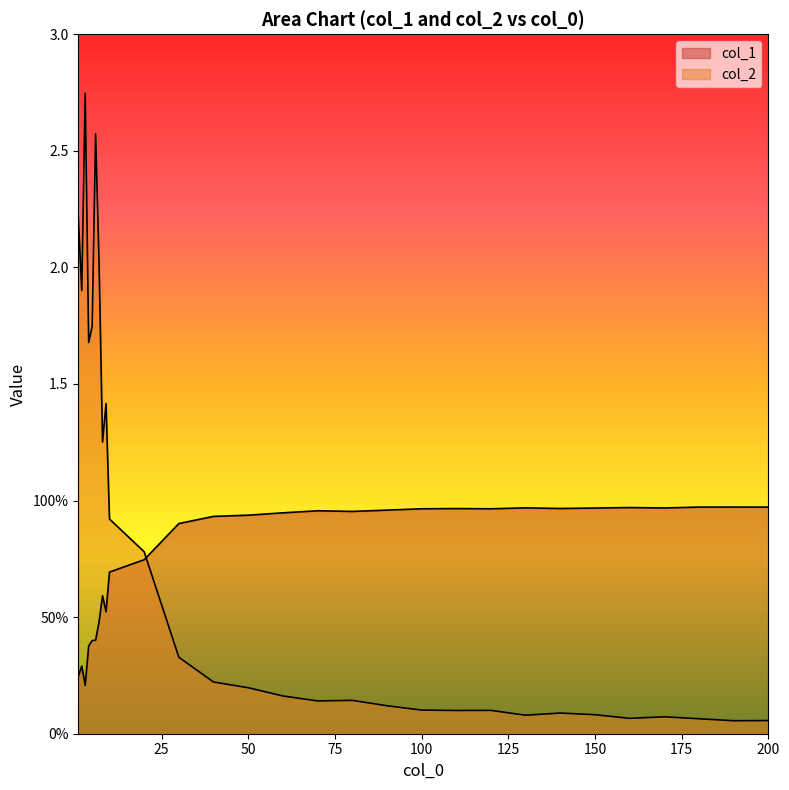

How many interior local peaks does the col_1 series have?

7